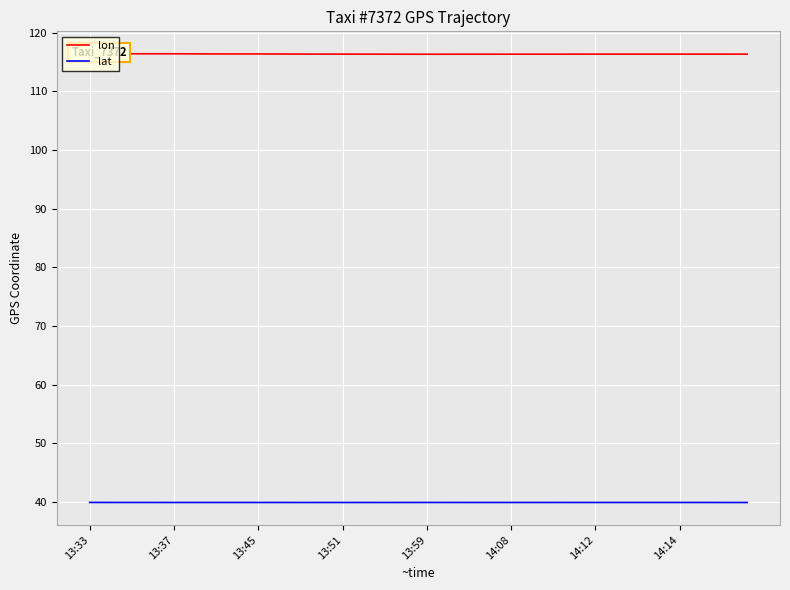

True or false: lon and lat intersect in this chart.

False